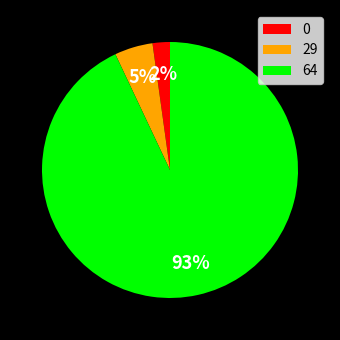

What is the majority slice?

64